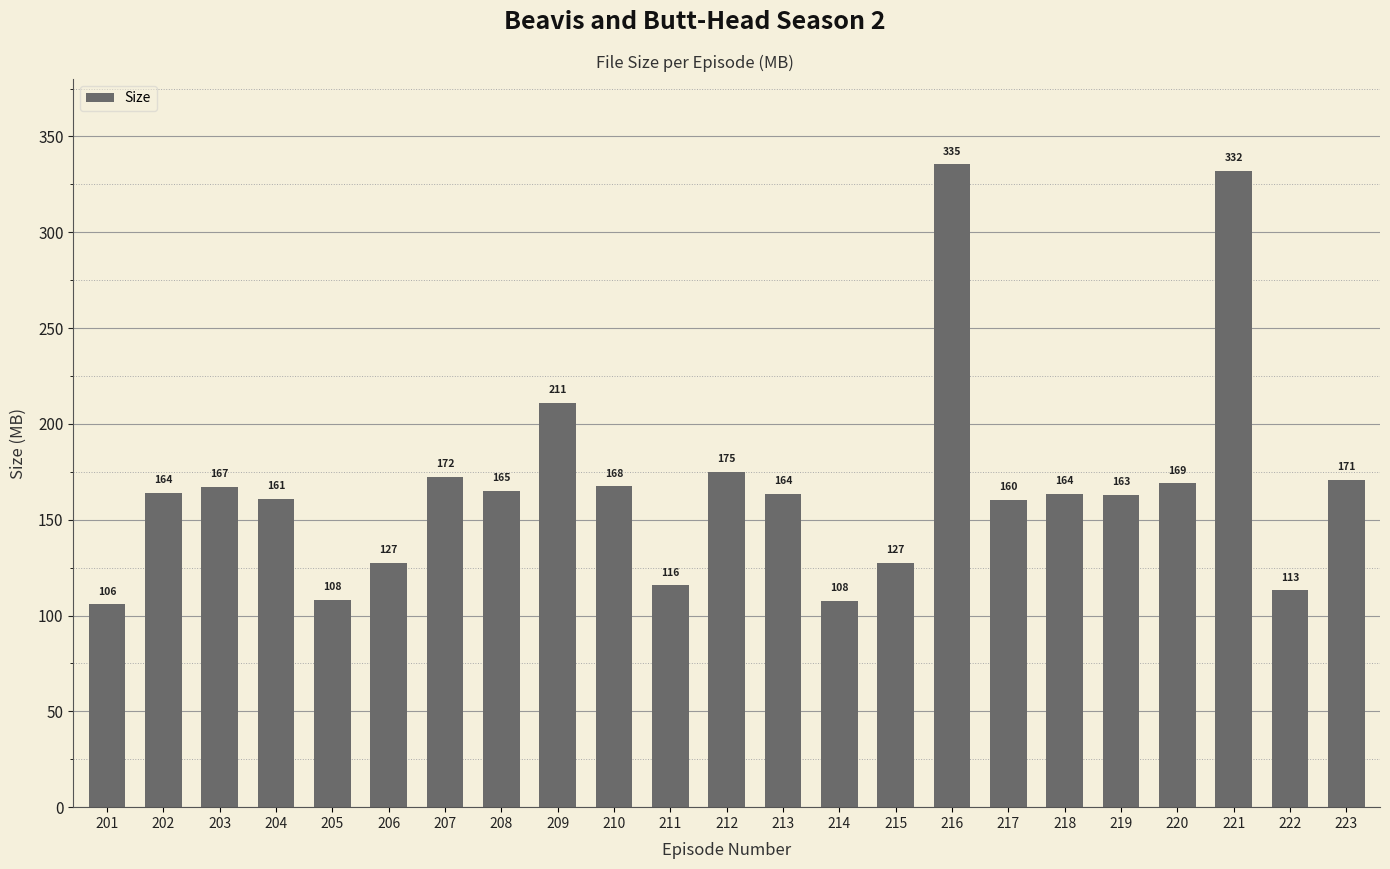

What is the minimum value shown in the chart?

105.8